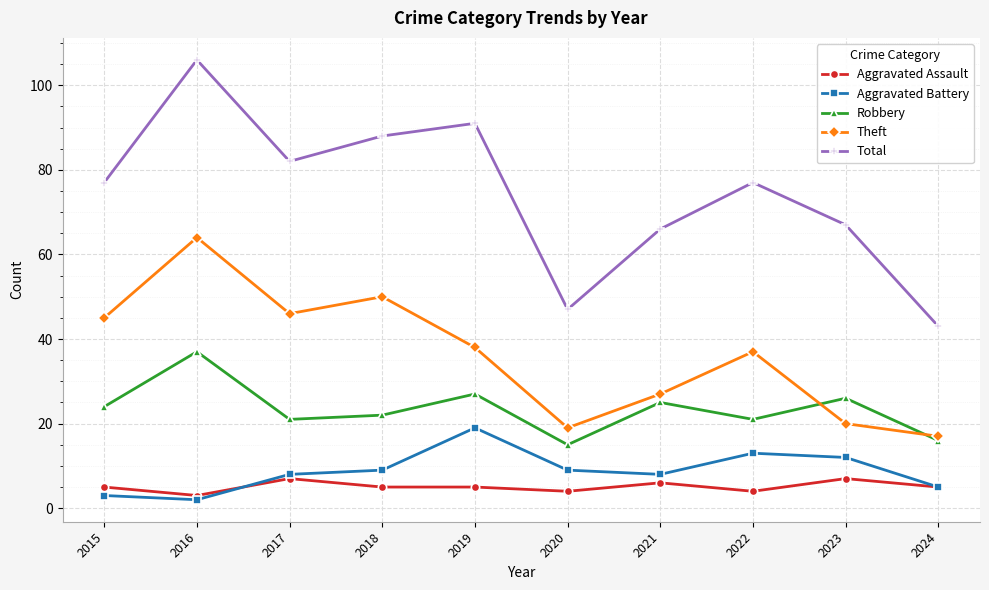

At how many categories does at least one series exceed 25?

10